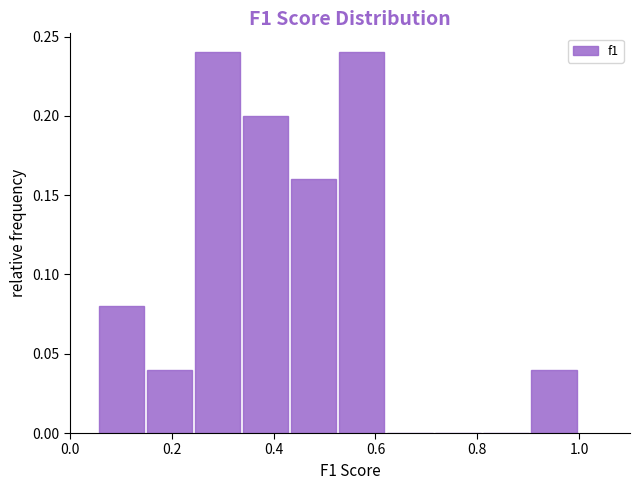

Reading left to right, list every bar in this chart as the range it spans on the x-axis followed by its height. Neither the bar edges nor the heights are printed on the chart, so give them approximately, as read against the axes.

0.06 to 0.16: 0.08
0.16 to 0.24: 0.04
0.24 to 0.34: 0.24
0.34 to 0.44: 0.20
0.44 to 0.52: 0.16
0.52 to 0.62: 0.24
0.62 to 0.72: 0
0.72 to 0.82: 0
0.82 to 0.90: 0
0.90 to 1.00: 0.04